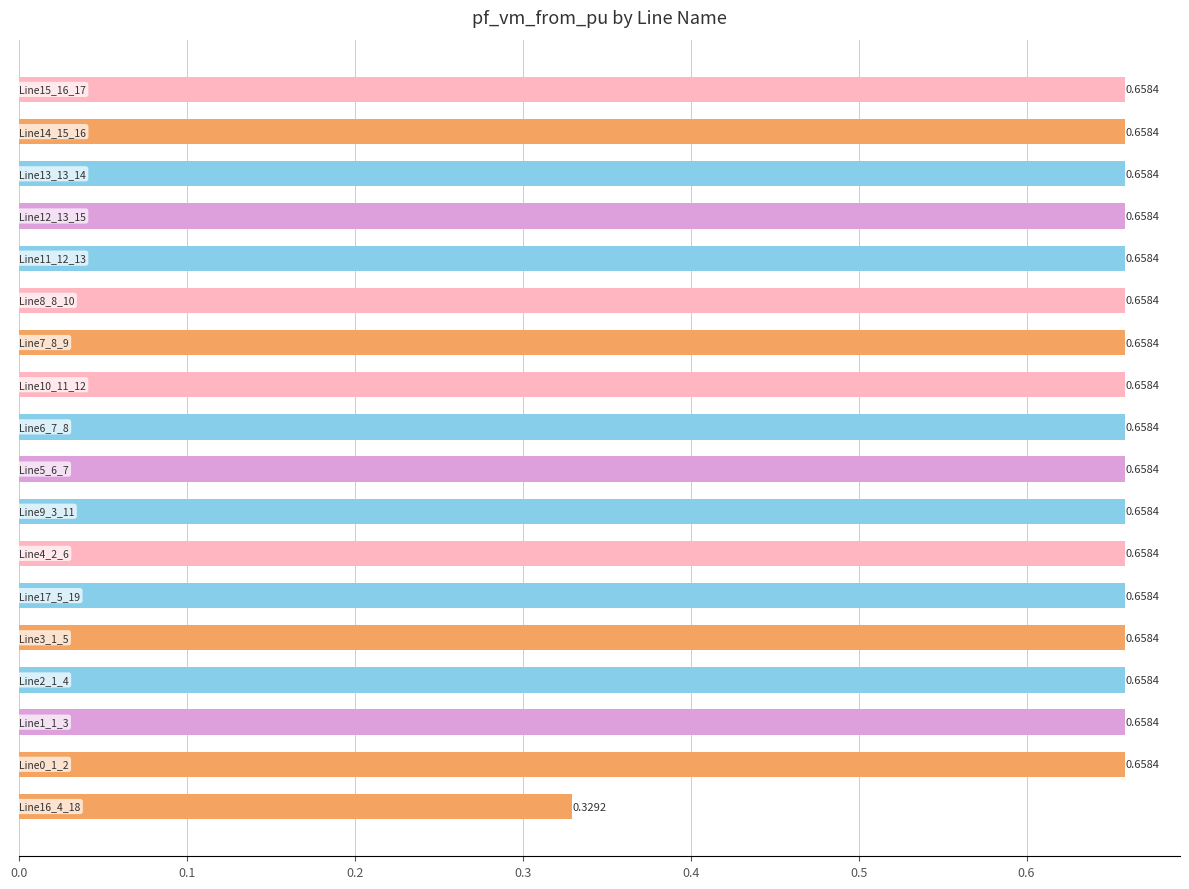

What is the sum of all values?

11.5